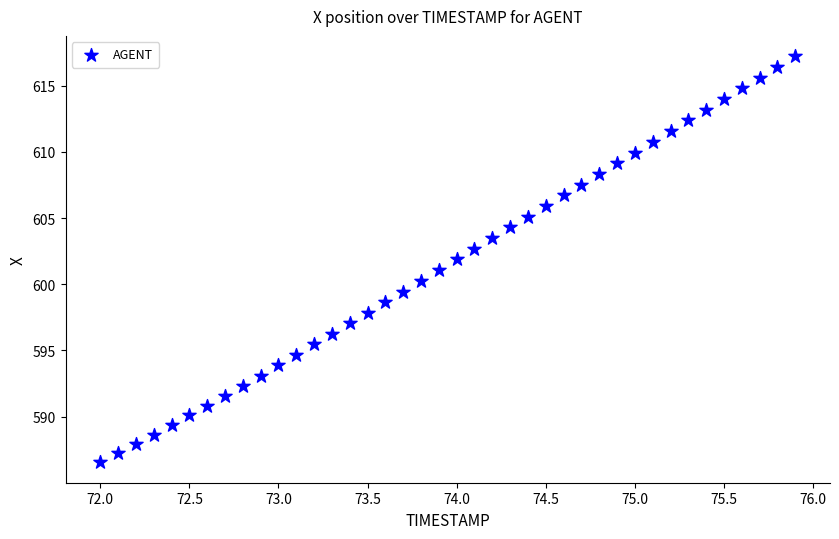

What is the range of Y values (max minus min)?

30.7